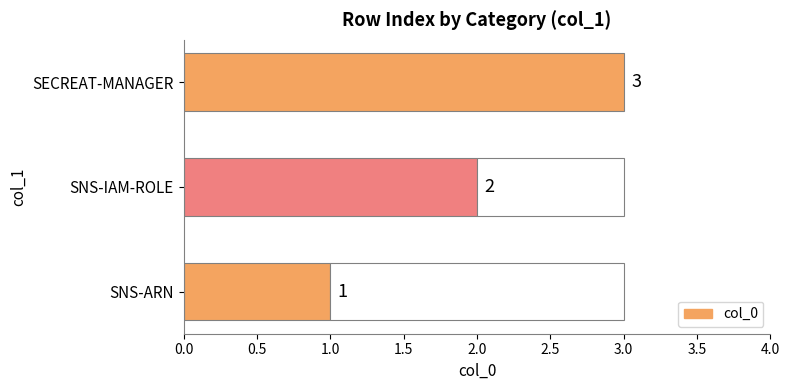

True or false: the data shows 1 at SNS-ARN.

False